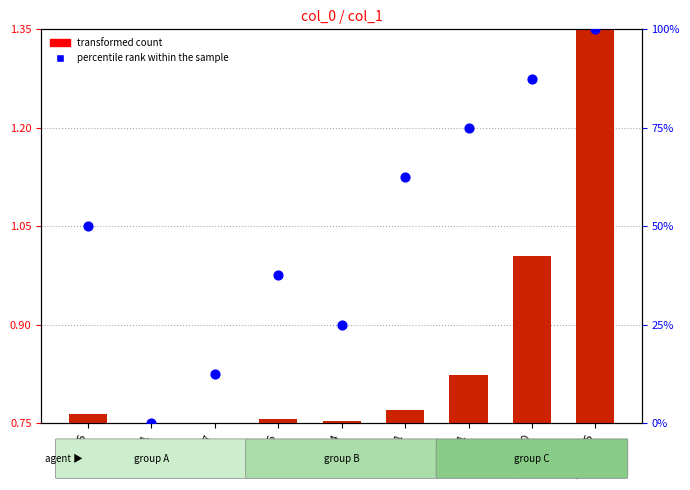

Which series reaches the minimum Y coordinate?

percentile rank within the sample